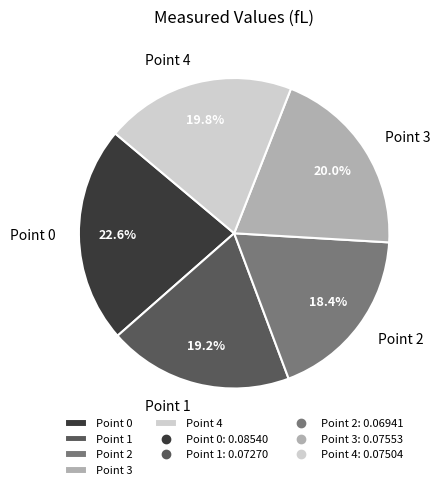

To the nearest percent, what is the average slice percentage?

20%